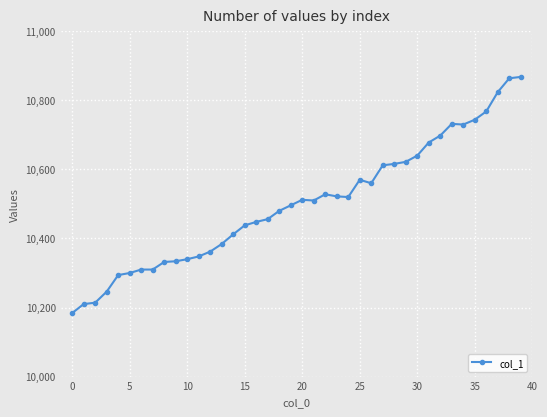

What is the minimum value shown in the chart?

10184